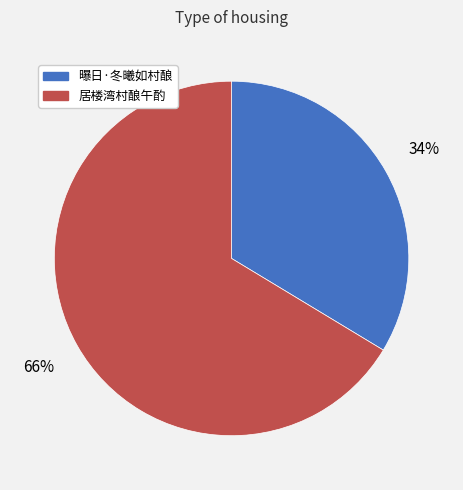

Which slice is the largest?

居楼湾村酿午酌